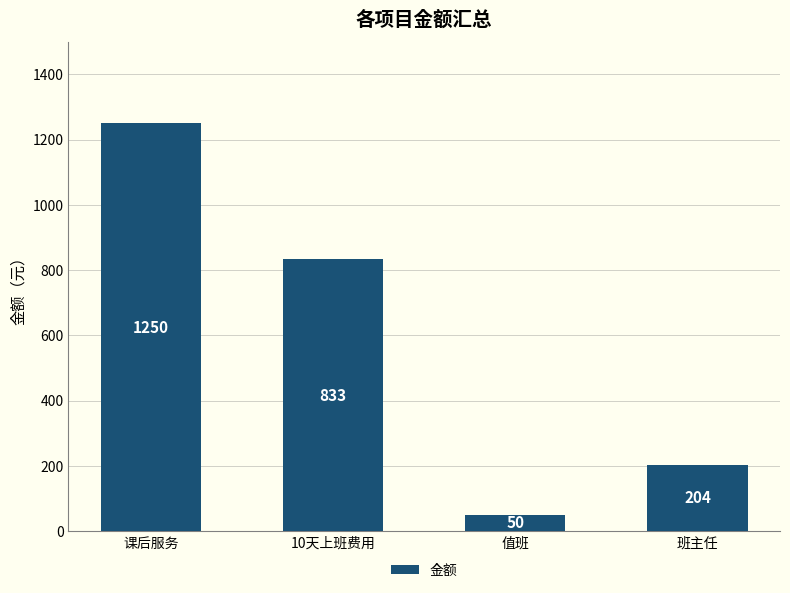

Reading left to right, transcribe all the data shown in this chart.

1250	833	50	204